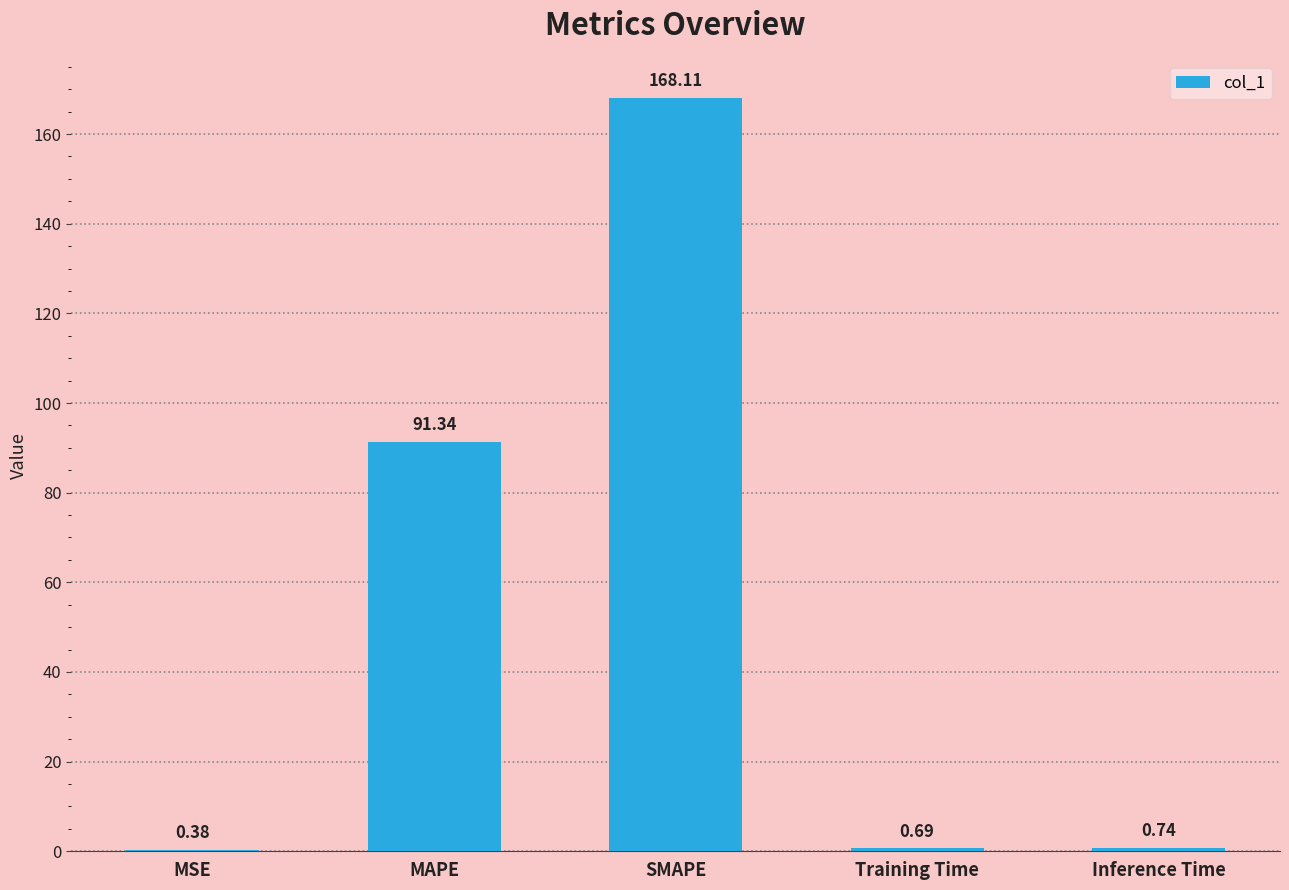

At which category does the chart reach its peak across all series?

SMAPE